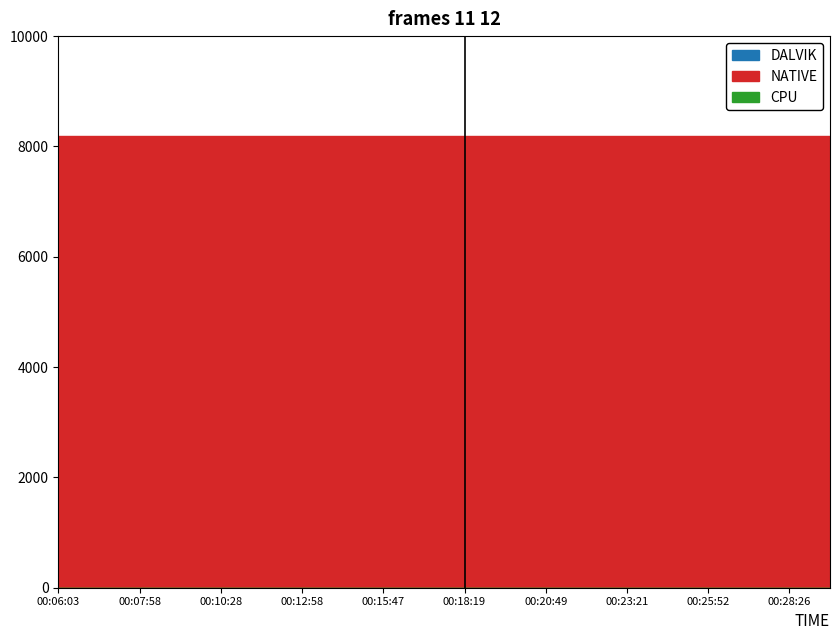

Reading left to right, list all the values displayed in this chart.

DALVIK: 00:06:03=2072	00:07:01=2096	00:07:58=2096	00:09:13=2112	00:10:28=2096	00:11:44=2096	00:12:58=2096	00:14:23=2096	00:15:47=2096	00:17:03=2096	00:18:19=2096	00:19:34=2096	00:20:49=2096	00:22:05=2096	00:23:21=2096	00:24:37=2096	00:25:52=2096	00:27:10=2096	00:28:26=2096	00:29:43=2096
NATIVE: 00:06:03=8192	00:07:01=8192	00:07:58=8192	00:09:13=8192	00:10:28=8192	00:11:44=8192	00:12:58=8192	00:14:23=8192	00:15:47=8192	00:17:03=8192	00:18:19=8192	00:19:34=8192	00:20:49=8192	00:22:05=8192	00:23:21=8192	00:24:37=8192	00:25:52=8192	00:27:10=8192	00:28:26=8192	00:29:43=8192
CPU: 00:06:03=0	00:07:01=0	00:07:58=0	00:09:13=0	00:10:28=0	00:11:44=0	00:12:58=0	00:14:23=0	00:15:47=0	00:17:03=0	00:18:19=0	00:19:34=0	00:20:49=0	00:22:05=0	00:23:21=0	00:24:37=0	00:25:52=0	00:27:10=0	00:28:26=0	00:29:43=0